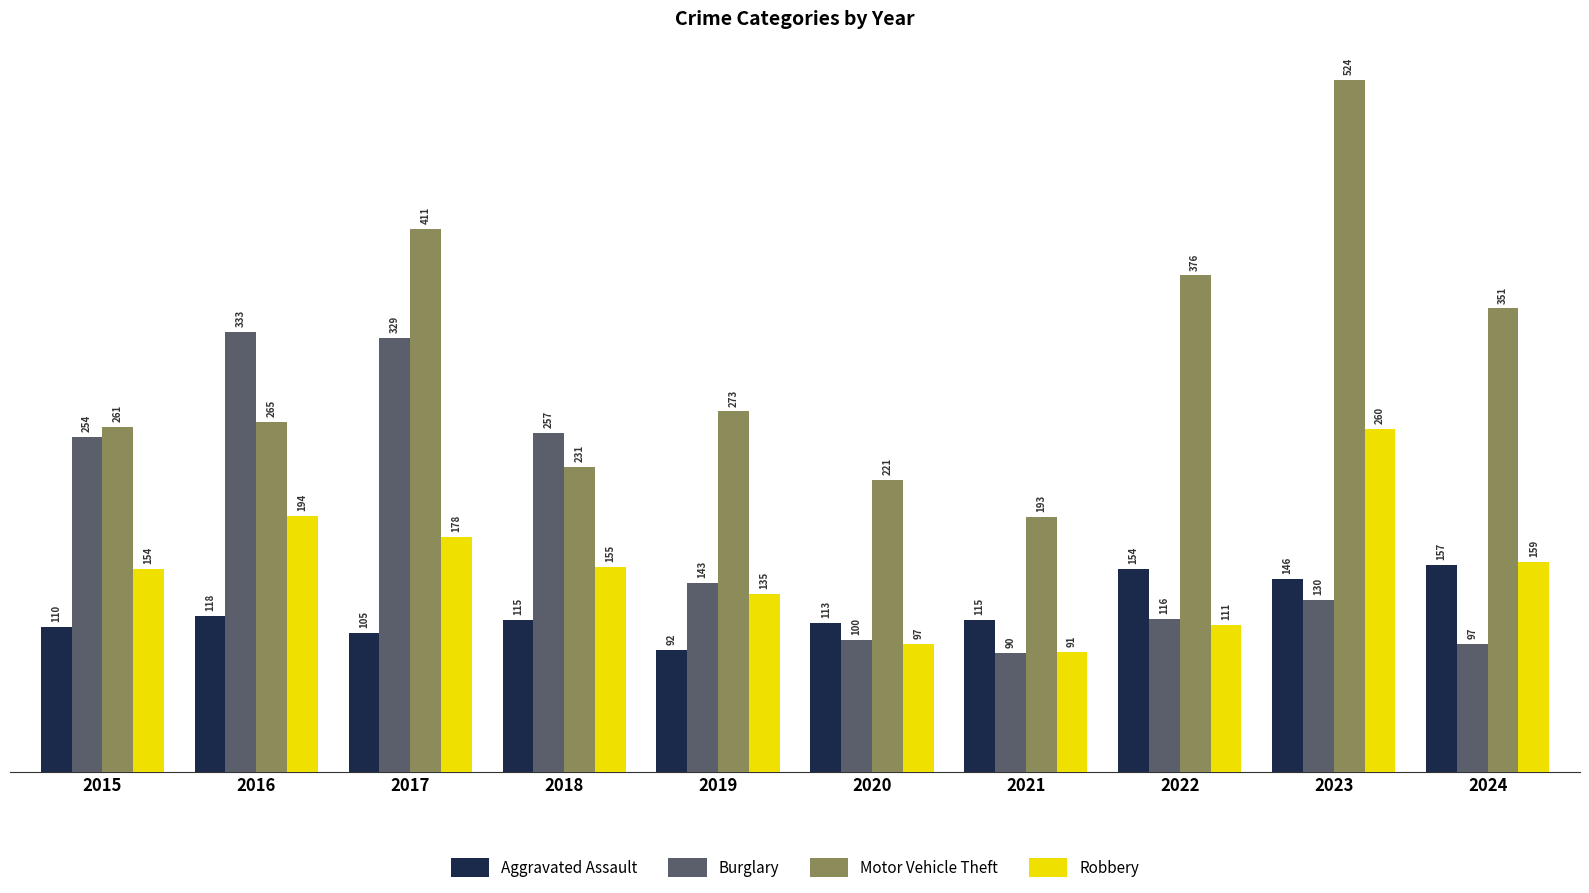

Where is Robbery nearest to the value 175?

2017